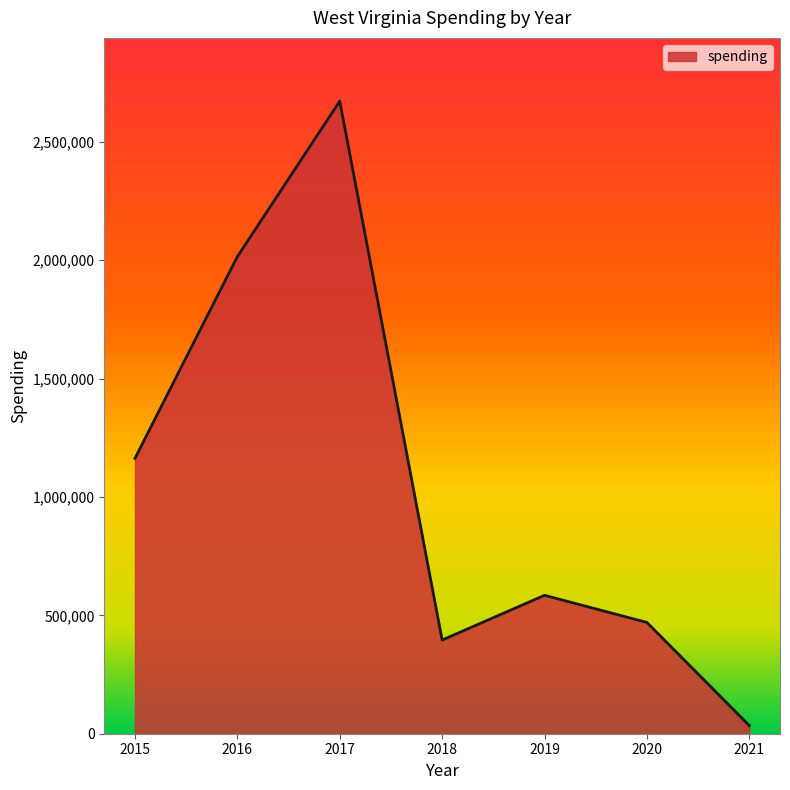

Reading left to right, what are all the values shown in this chart?

1163238	2015340	2671886	395684	584674	470066	34513